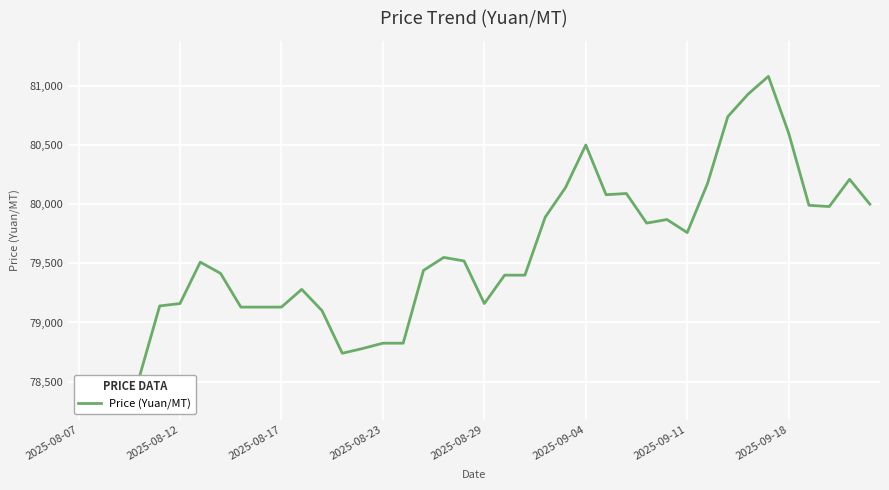

Where does the data first go above 79510?

18